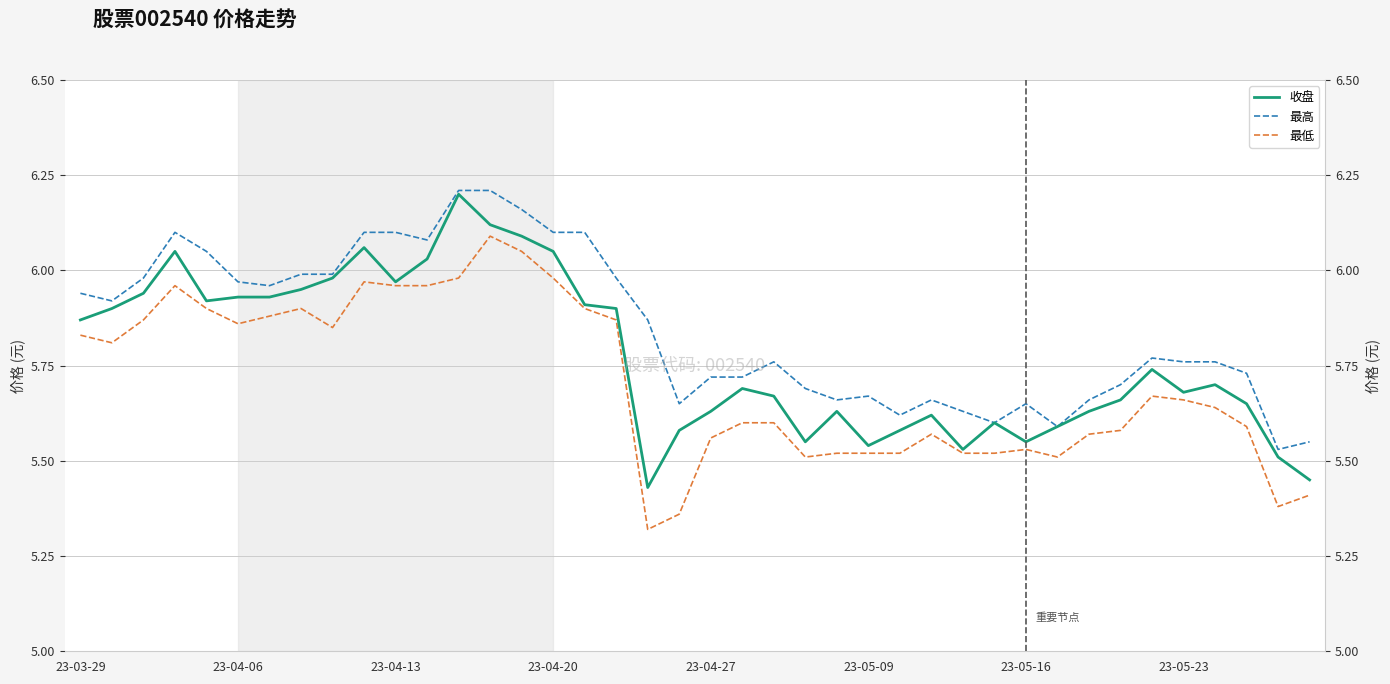

True or false: 最低 has a value of 5.6 at 32.

True